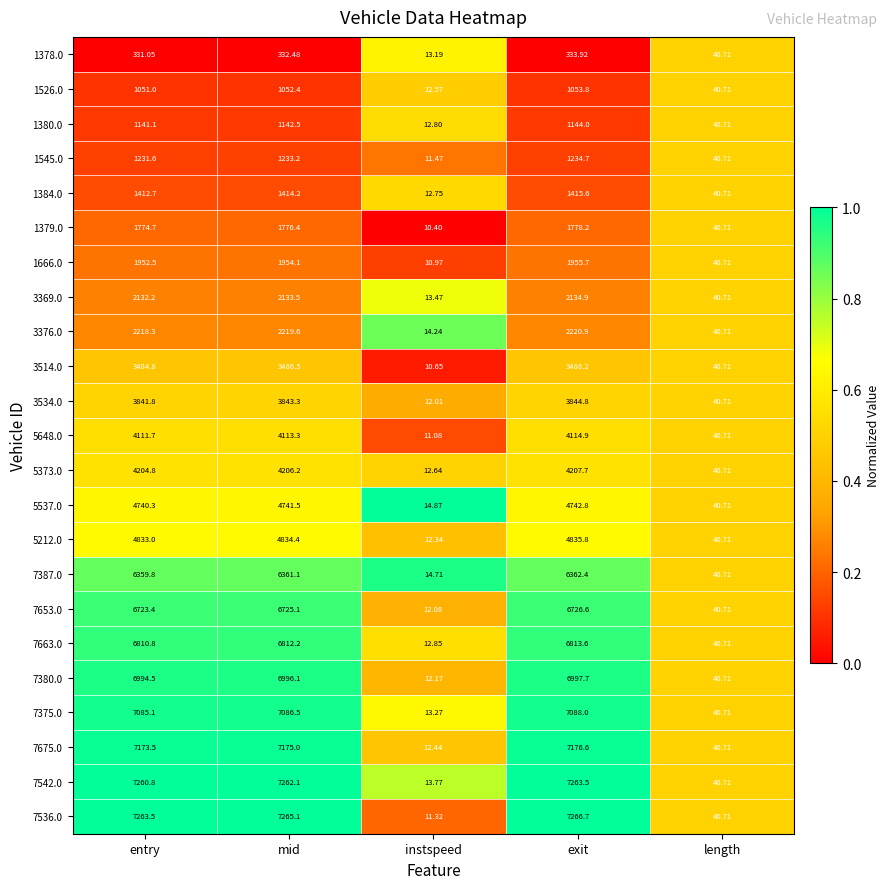

Which series has the largest range (max minus min)?

7536.0